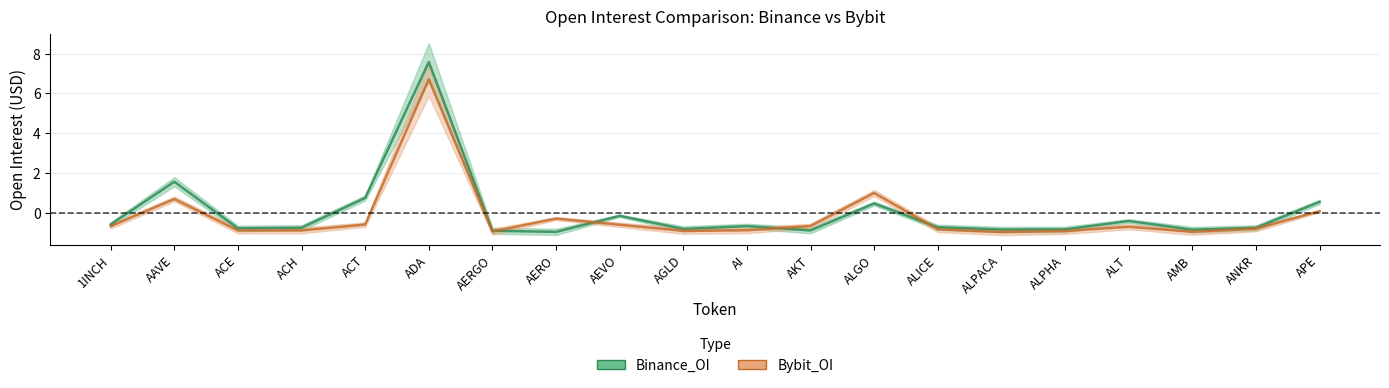

In Binance_OI, how many points are higher than both neighbors (excluding endpoints)?

6